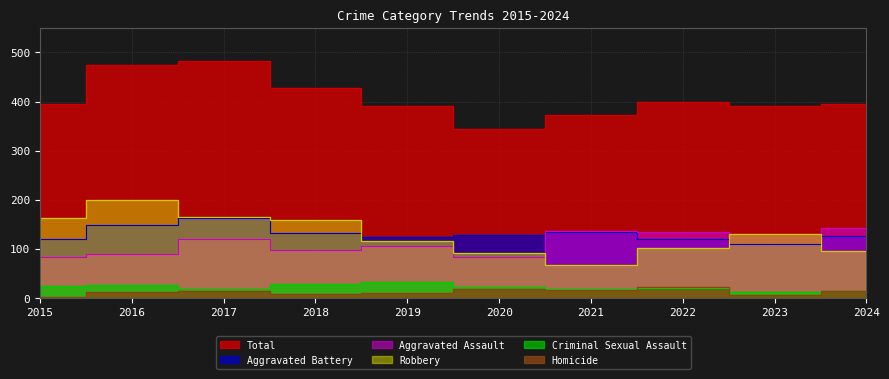

What is the difference between the Total values at 2021 and 2023?

19